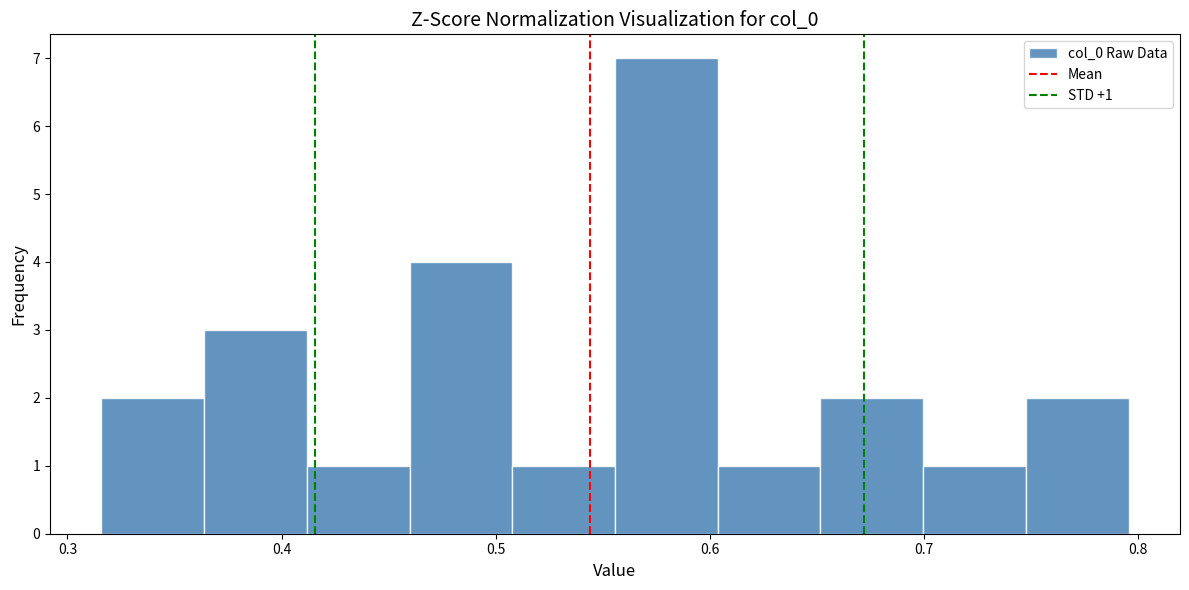

Over which range of the x-axis is the bar tallest?

0.56 to 0.60